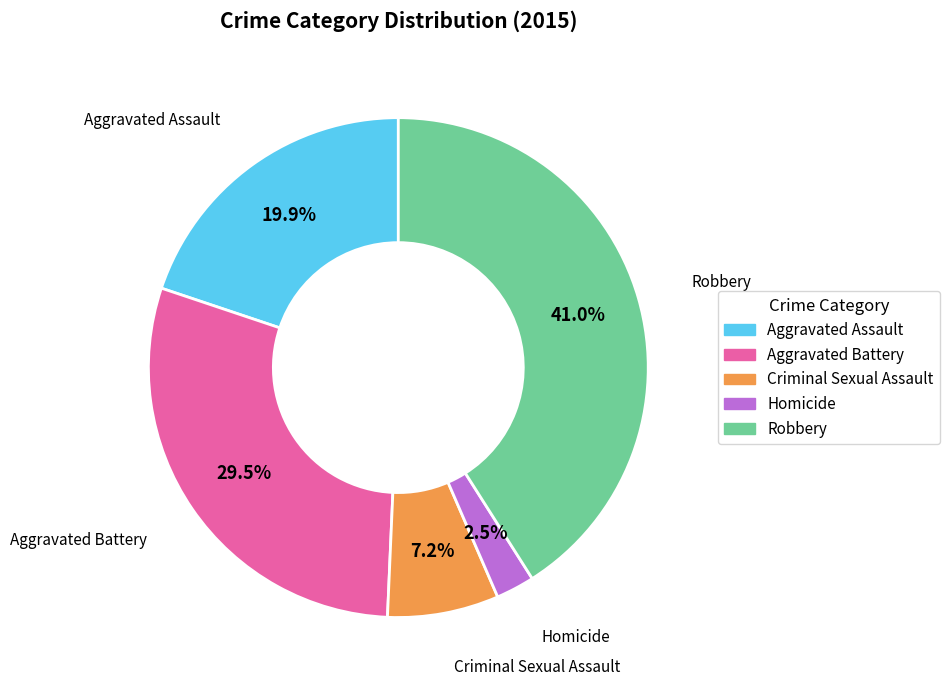

Which slice is the largest?

Robbery